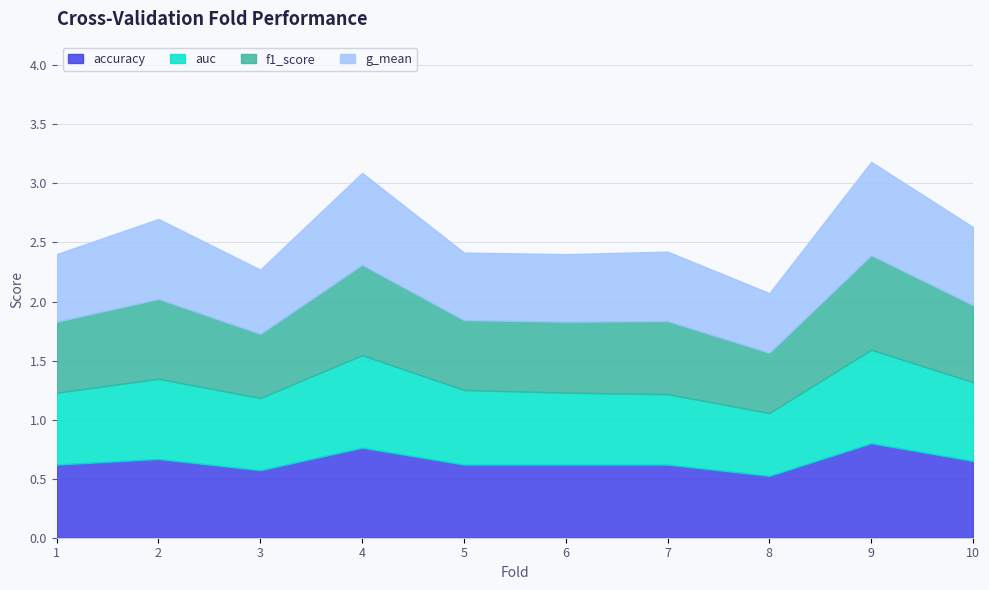

What is the average value of the g_mean series?

0.6